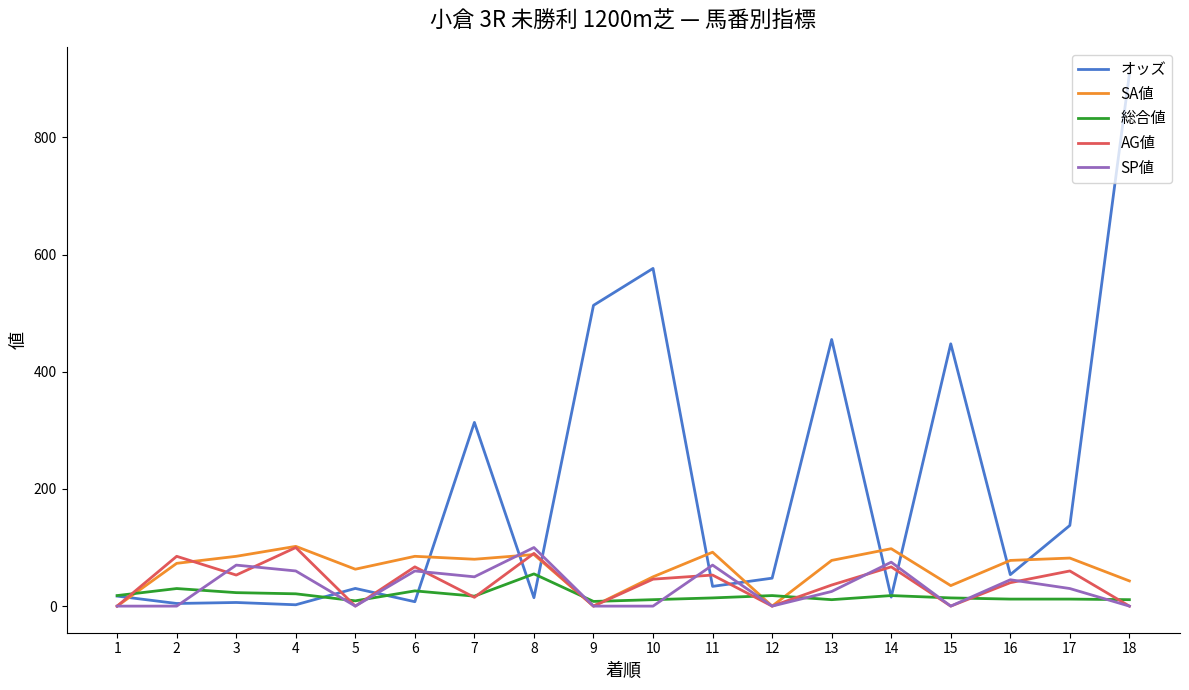

At which category is the sum across all series the highest?

18